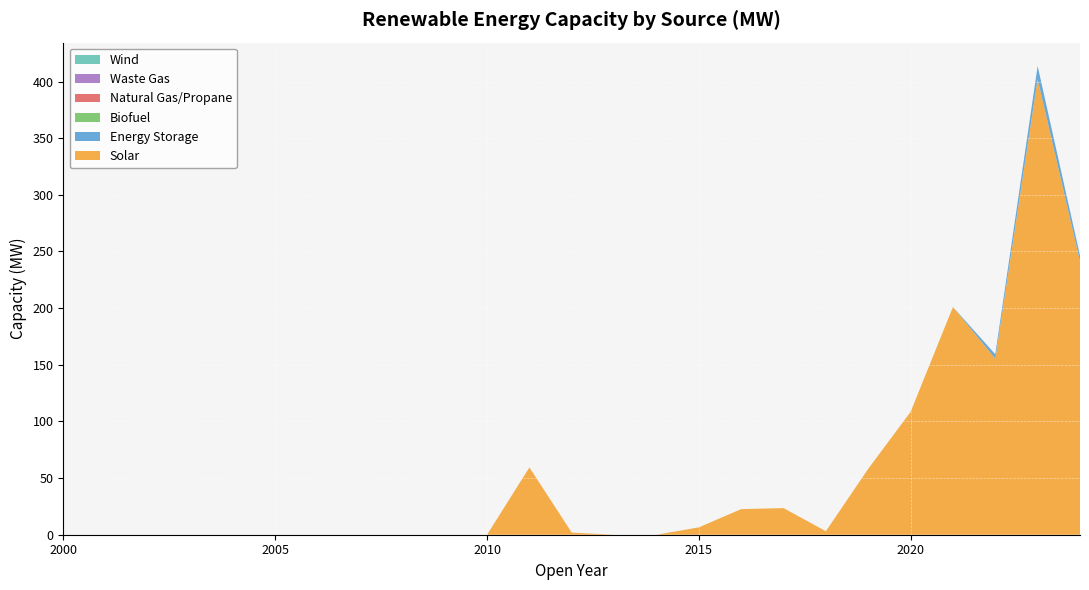

At which label does Biofuel reach its peak?

2000